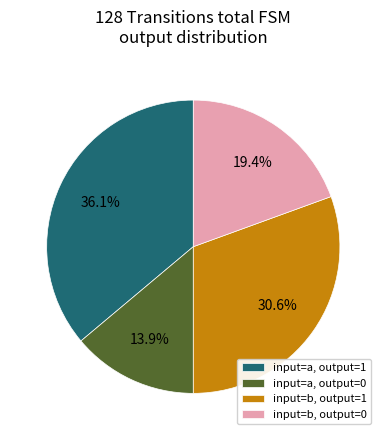

How much of the chart is everything except input=b, output=0?

80.6%